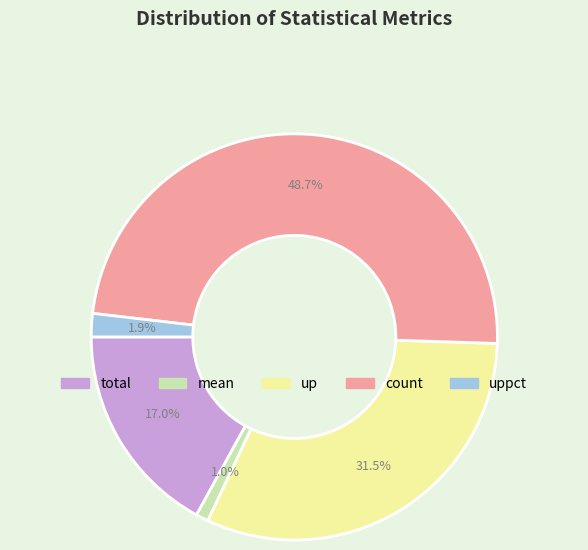

How much of the chart is everything except total?

83.0%